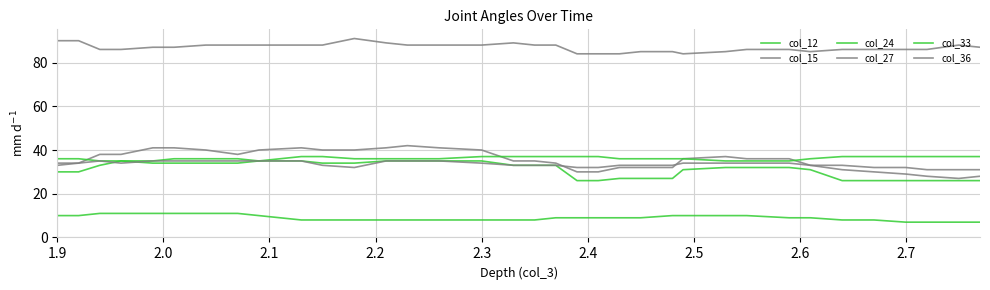

True or false: col_15 and col_36 cross at least once.

False